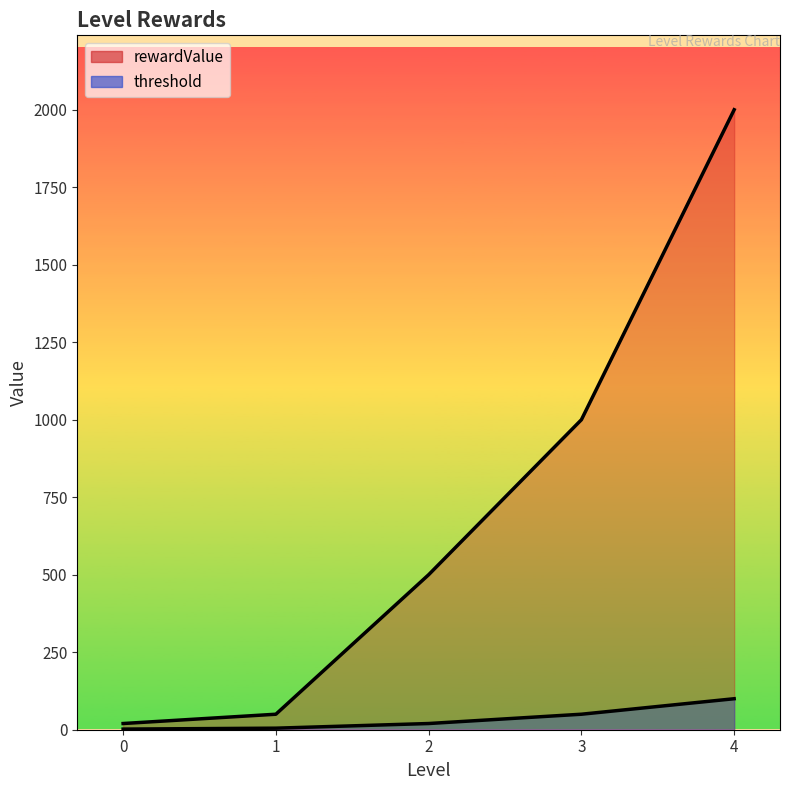

What is the maximum value shown in the chart?

2000